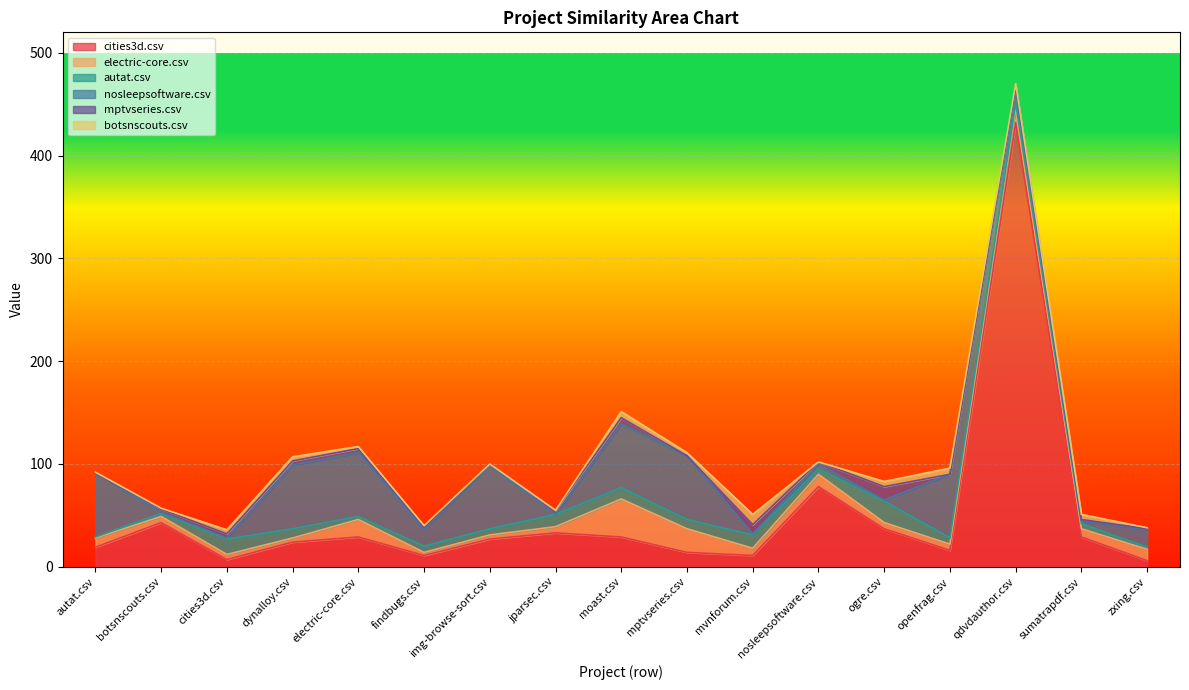

At which category is the sum across all series the highest?

qdvdauthor.csv